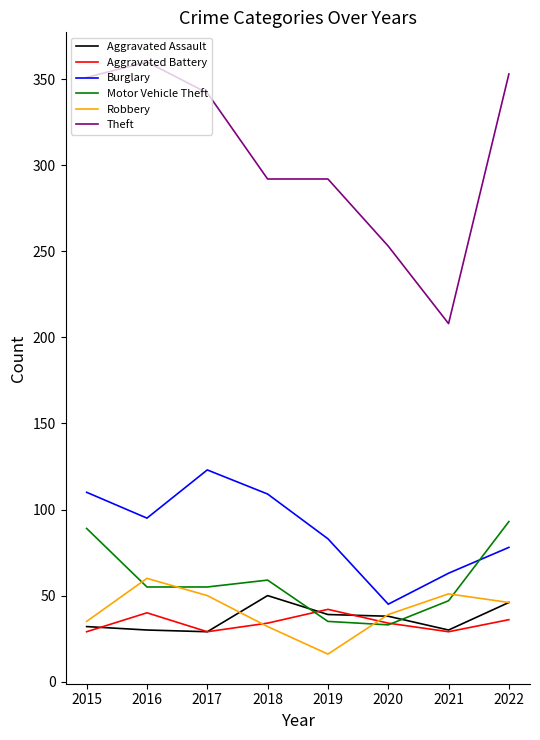

True or false: Robbery has a value of 20 at 2018.

False